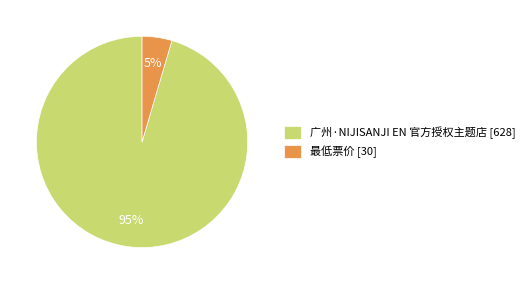

To the nearest percent, what is the average slice percentage?

50%